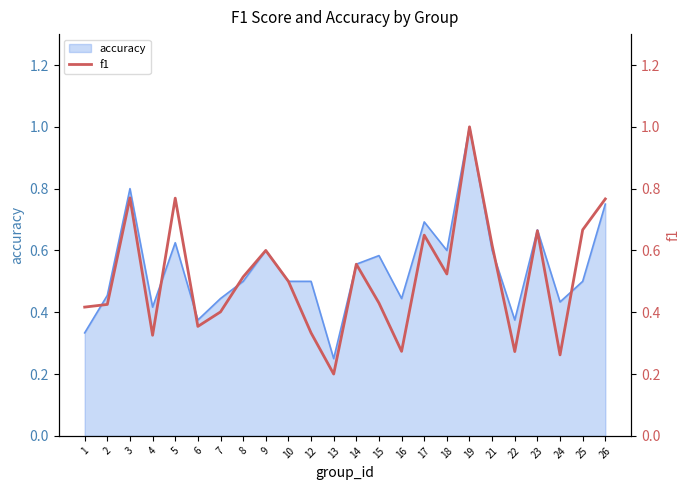

Where is the data nearest to the value 0?

13